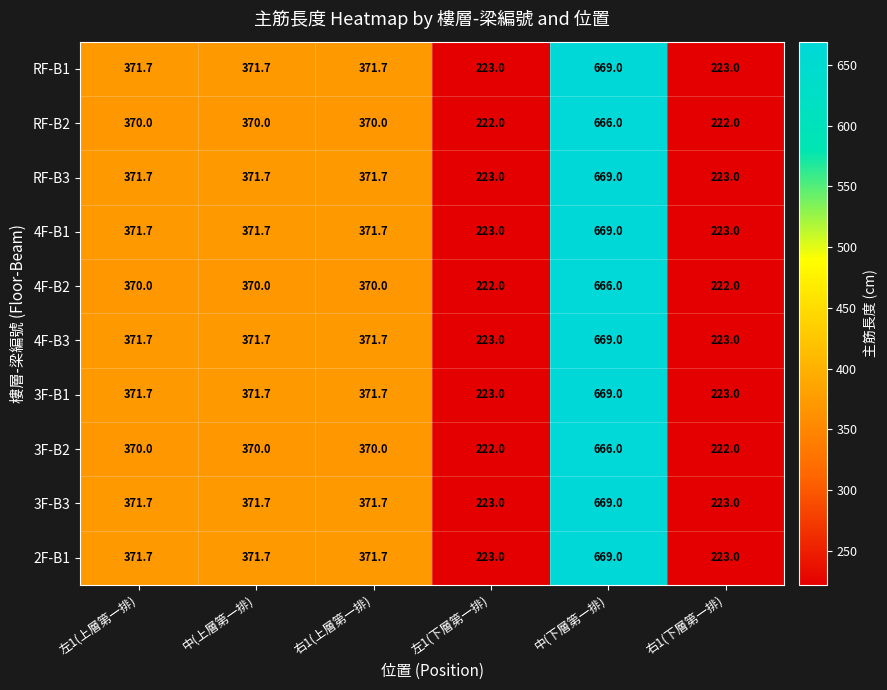

What is the difference between the highest and lowest values at 右1(上層第一排)?

1.7